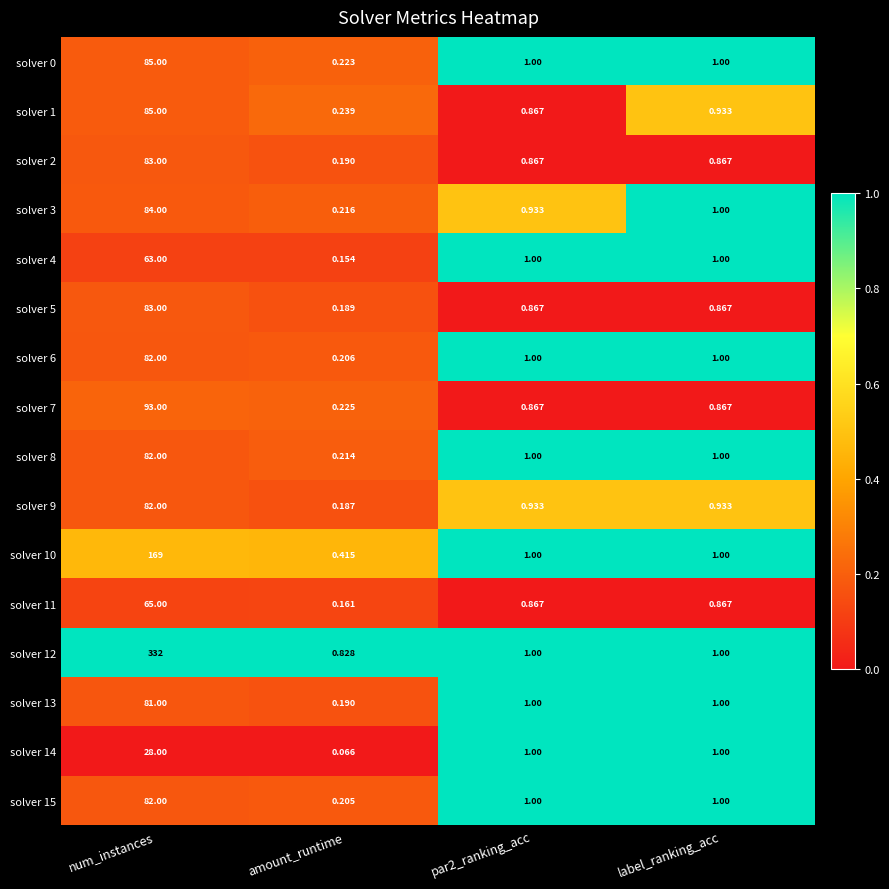

Which category has the highest value across all series?

num_instances